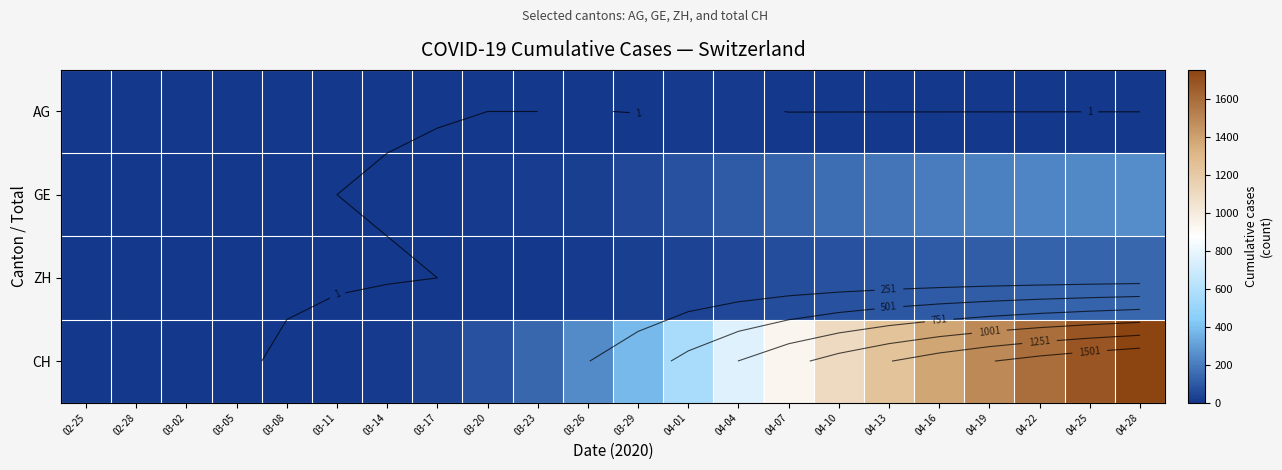

True or false: ZH has a value of 50 at 04-28.

False